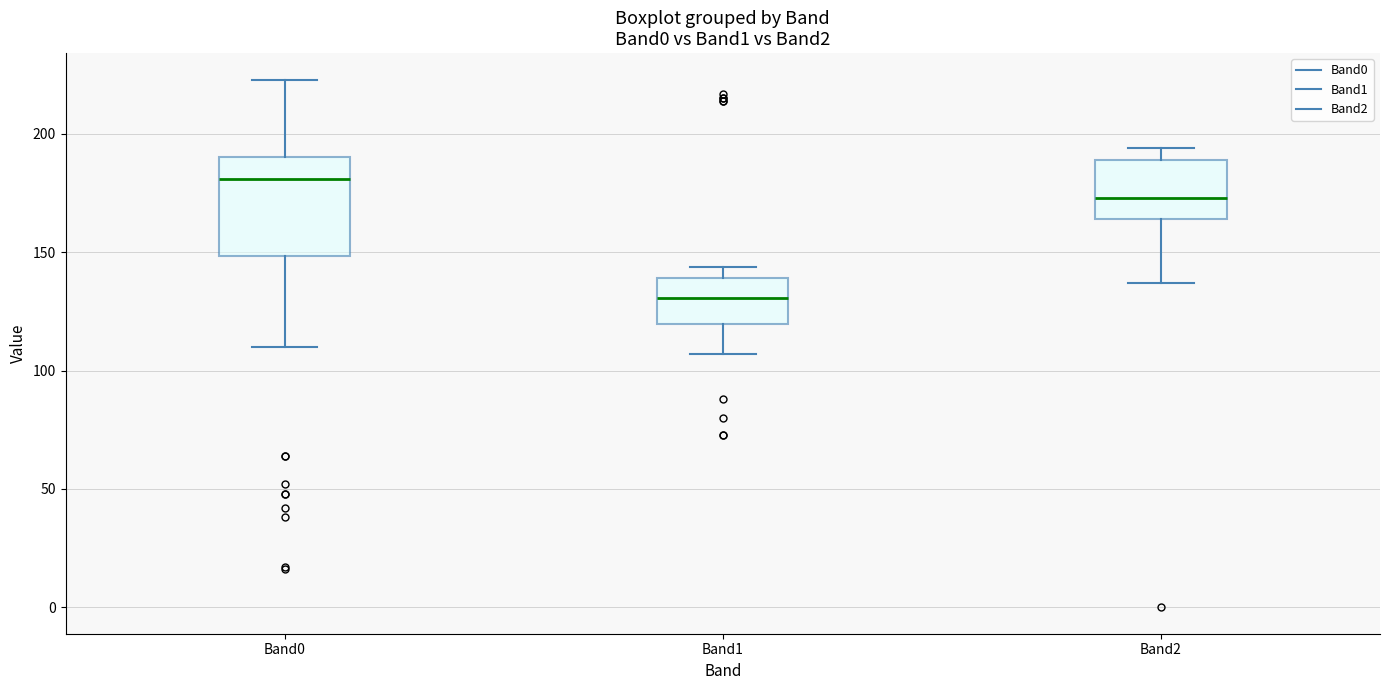

Which box's median line is the lowest?

Band1